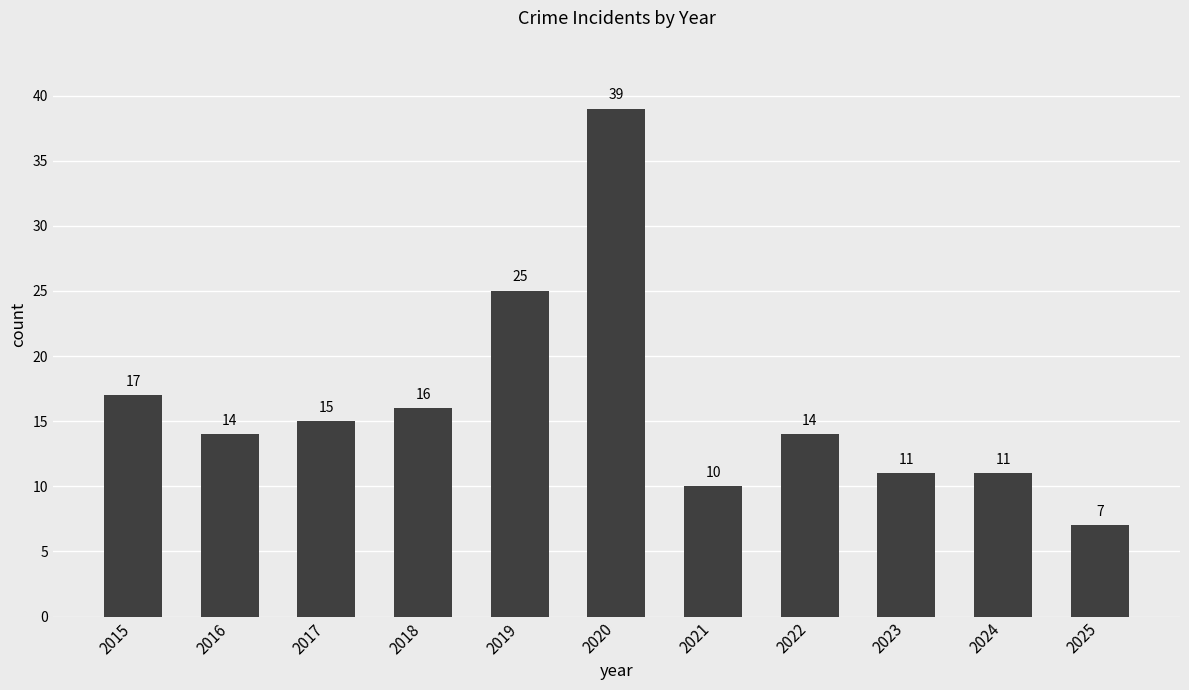

Which label corresponds to the smallest value in the chart?

2025